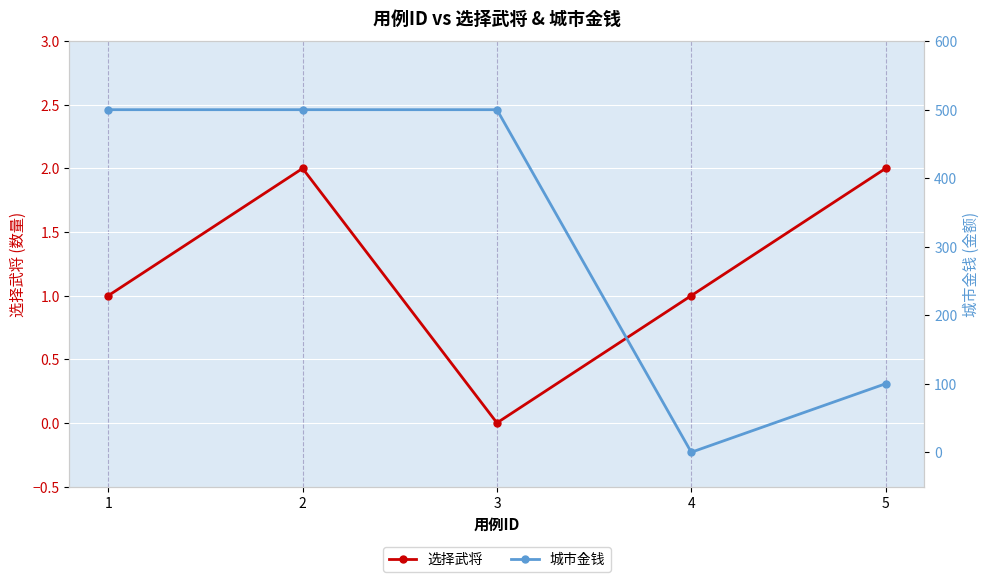

What is the greatest value displayed?

500